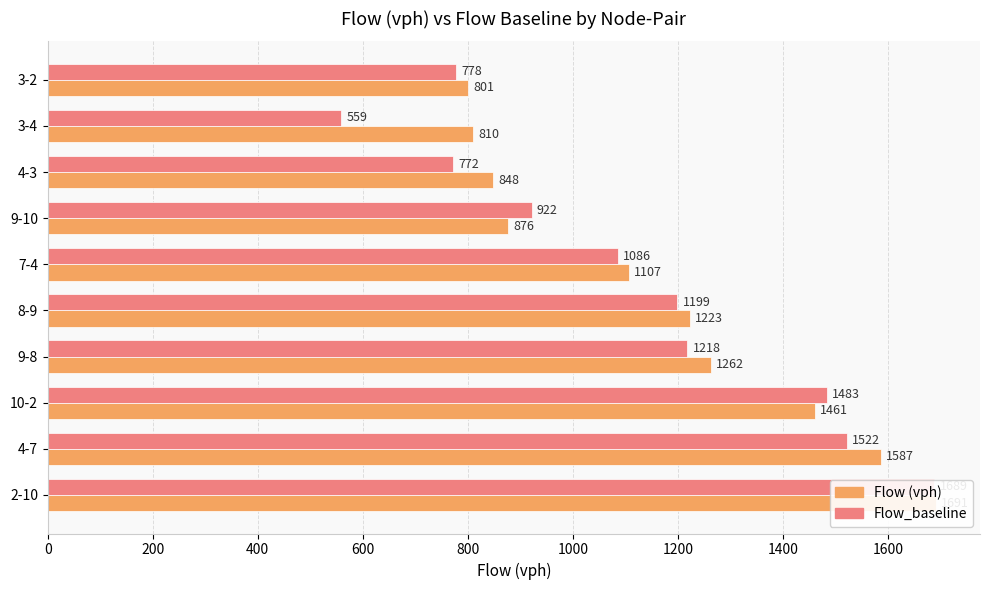

What is the sum of all Flow (vph) values?

11666.1